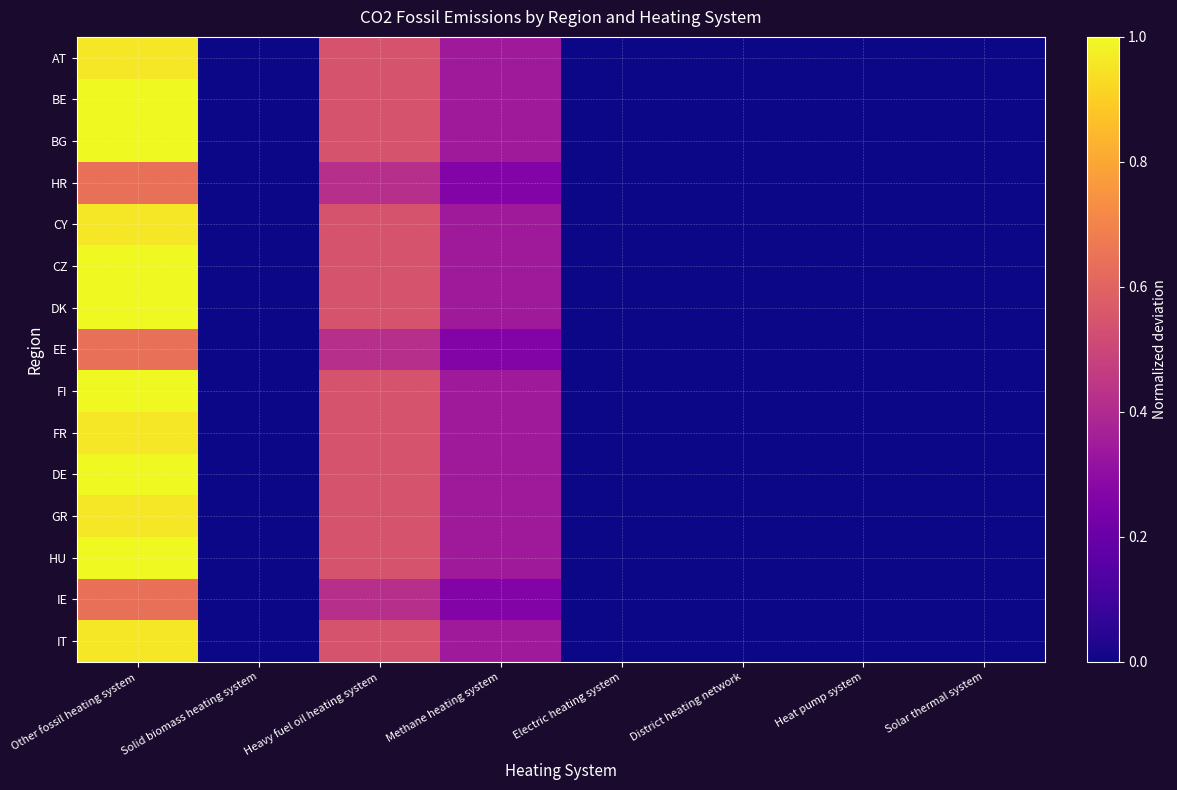

Reading left to right, list all the values displayed in this chart.

AT: Other fossil heating system=1.0	Solid biomass heating system=0.0	Heavy fuel oil heating system=0.5	Methane heating system=0.3	Electric heating system=0.0	District heating network=0.0	Heat pump system=0.0	Solar thermal system=0.0
BE: Other fossil heating system=1.0	Solid biomass heating system=0.0	Heavy fuel oil heating system=0.5	Methane heating system=0.3	Electric heating system=0.0	District heating network=0.0	Heat pump system=0.0	Solar thermal system=0.0
BG: Other fossil heating system=1.0	Solid biomass heating system=0.0	Heavy fuel oil heating system=0.5	Methane heating system=0.3	Electric heating system=0.0	District heating network=0.0	Heat pump system=0.0	Solar thermal system=0.0
HR: Other fossil heating system=0.6	Solid biomass heating system=0.0	Heavy fuel oil heating system=0.4	Methane heating system=0.3	Electric heating system=0.0	District heating network=0.0	Heat pump system=0.0	Solar thermal system=0.0
CY: Other fossil heating system=1.0	Solid biomass heating system=0.0	Heavy fuel oil heating system=0.5	Methane heating system=0.3	Electric heating system=0.0	District heating network=0.0	Heat pump system=0.0	Solar thermal system=0.0
CZ: Other fossil heating system=1.0	Solid biomass heating system=0.0	Heavy fuel oil heating system=0.5	Methane heating system=0.3	Electric heating system=0.0	District heating network=0.0	Heat pump system=0.0	Solar thermal system=0.0
DK: Other fossil heating system=1.0	Solid biomass heating system=0.0	Heavy fuel oil heating system=0.5	Methane heating system=0.3	Electric heating system=0.0	District heating network=0.0	Heat pump system=0.0	Solar thermal system=0.0
EE: Other fossil heating system=0.6	Solid biomass heating system=0.0	Heavy fuel oil heating system=0.4	Methane heating system=0.3	Electric heating system=0.0	District heating network=0.0	Heat pump system=0.0	Solar thermal system=0.0
FI: Other fossil heating system=1.0	Solid biomass heating system=0.0	Heavy fuel oil heating system=0.5	Methane heating system=0.3	Electric heating system=0.0	District heating network=0.0	Heat pump system=0.0	Solar thermal system=0.0
FR: Other fossil heating system=1.0	Solid biomass heating system=0.0	Heavy fuel oil heating system=0.5	Methane heating system=0.3	Electric heating system=0.0	District heating network=0.0	Heat pump system=0.0	Solar thermal system=0.0
DE: Other fossil heating system=1.0	Solid biomass heating system=0.0	Heavy fuel oil heating system=0.5	Methane heating system=0.3	Electric heating system=0.0	District heating network=0.0	Heat pump system=0.0	Solar thermal system=0.0
GR: Other fossil heating system=1.0	Solid biomass heating system=0.0	Heavy fuel oil heating system=0.5	Methane heating system=0.3	Electric heating system=0.0	District heating network=0.0	Heat pump system=0.0	Solar thermal system=0.0
HU: Other fossil heating system=1.0	Solid biomass heating system=0.0	Heavy fuel oil heating system=0.5	Methane heating system=0.3	Electric heating system=0.0	District heating network=0.0	Heat pump system=0.0	Solar thermal system=0.0
IE: Other fossil heating system=0.6	Solid biomass heating system=0.0	Heavy fuel oil heating system=0.4	Methane heating system=0.3	Electric heating system=0.0	District heating network=0.0	Heat pump system=0.0	Solar thermal system=0.0
IT: Other fossil heating system=1.0	Solid biomass heating system=0.0	Heavy fuel oil heating system=0.5	Methane heating system=0.3	Electric heating system=0.0	District heating network=0.0	Heat pump system=0.0	Solar thermal system=0.0